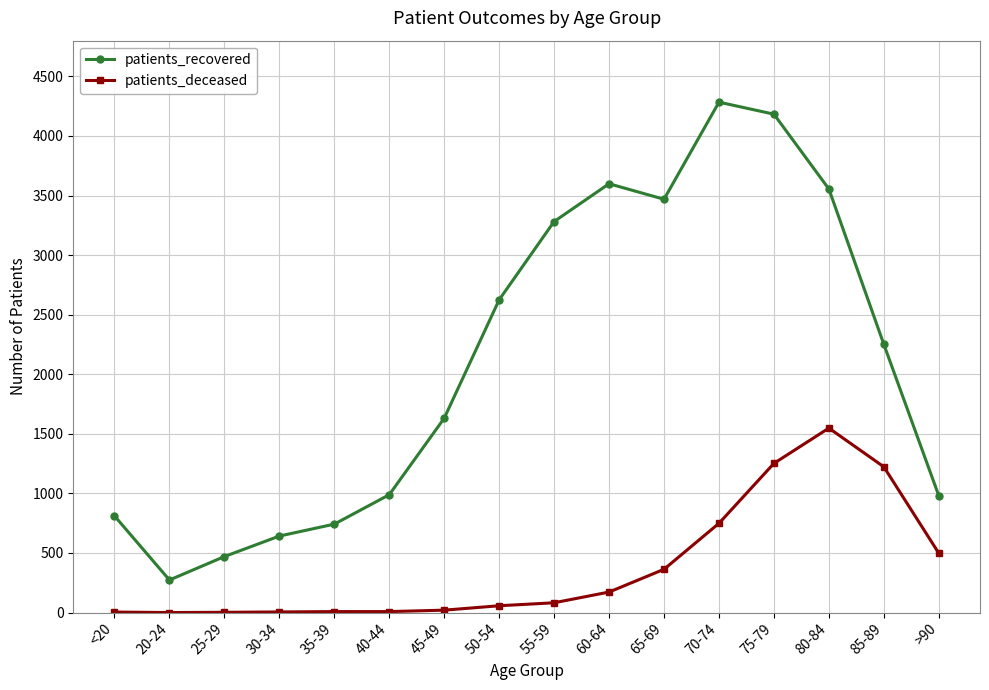

Is it true that patients_deceased equals 82 at 55-59?

True